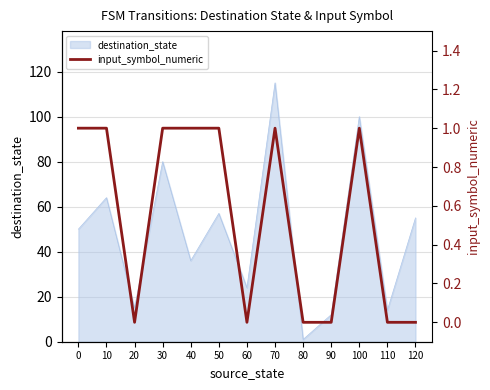

Is it true that the value at 110 is 1?

False